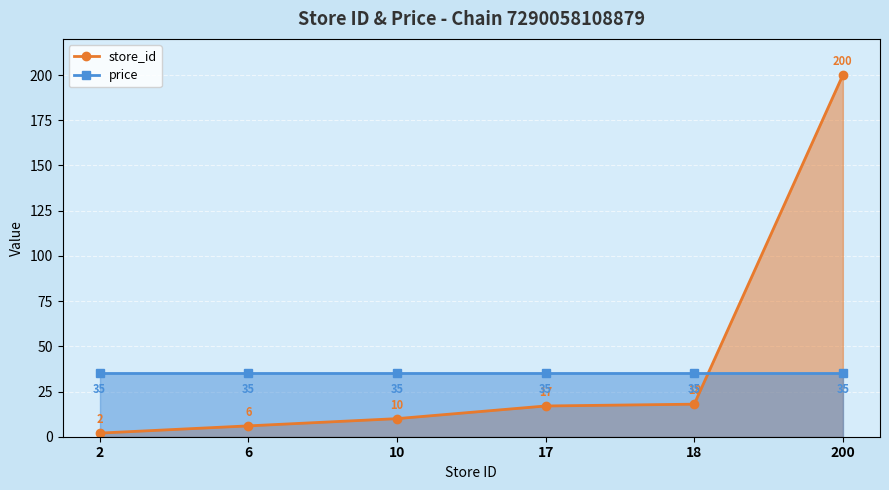

What is the approximate value at 6?

6